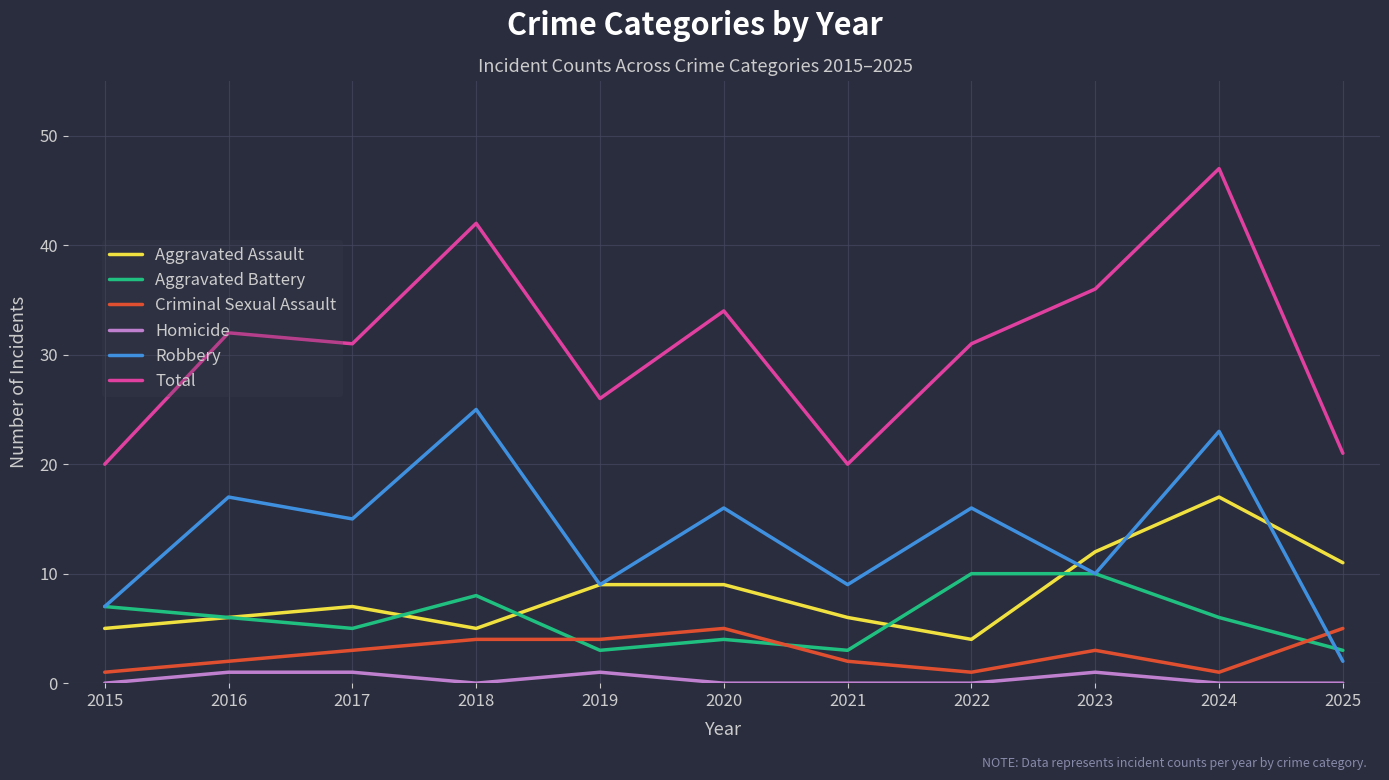

True or false: Total and Aggravated Battery intersect in this chart.

False